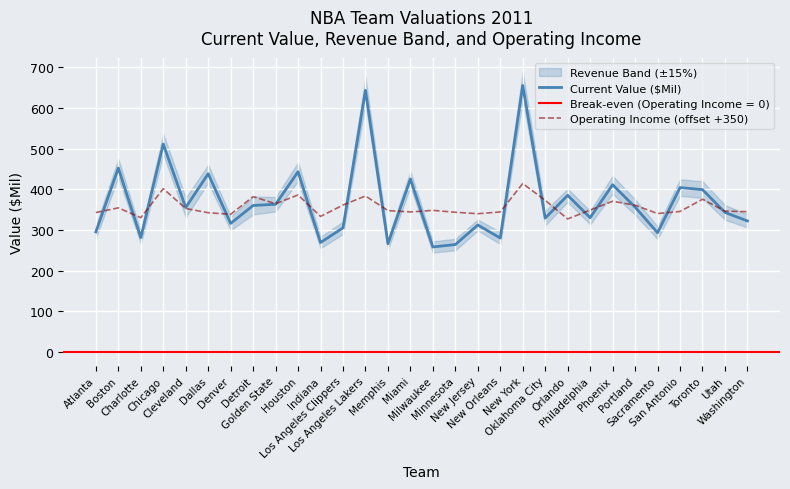

Which series has the widest spread of values?

Current Value ($Mil)